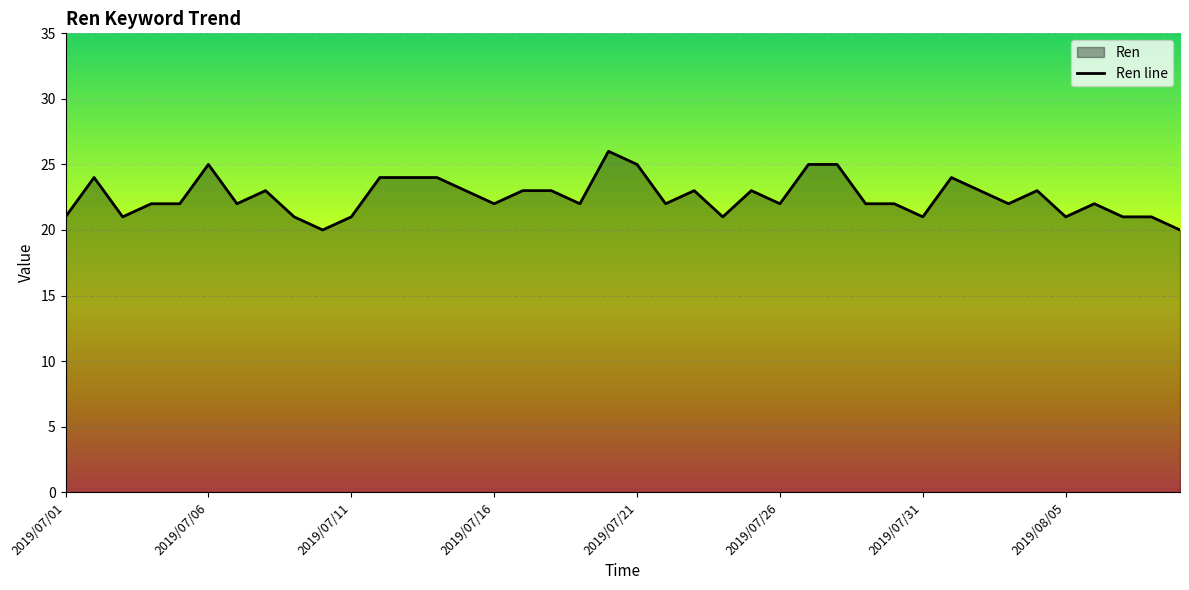

How many lines are shown in the chart?

1